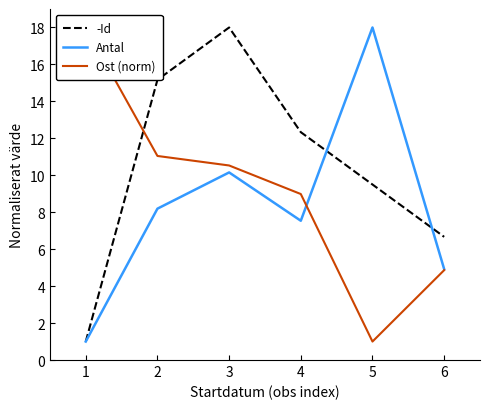

How many values in the -Id series exceed 12?

3